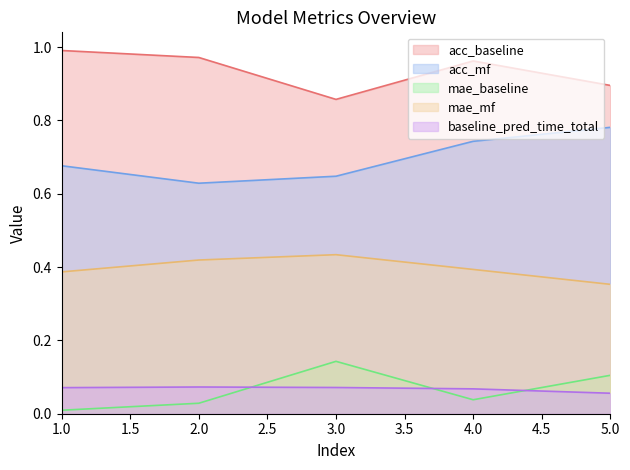

List the labels in order of mae_mf value, largest first.

3, 2, 4, 1, 5